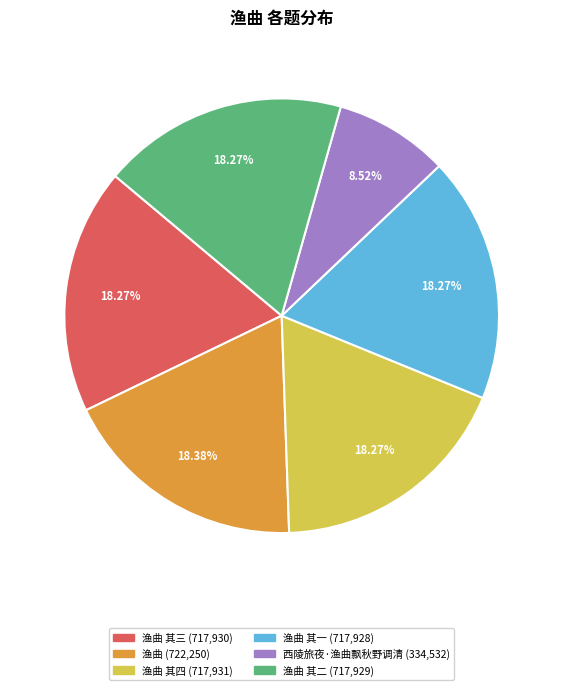

Is there a majority slice in this chart?

No